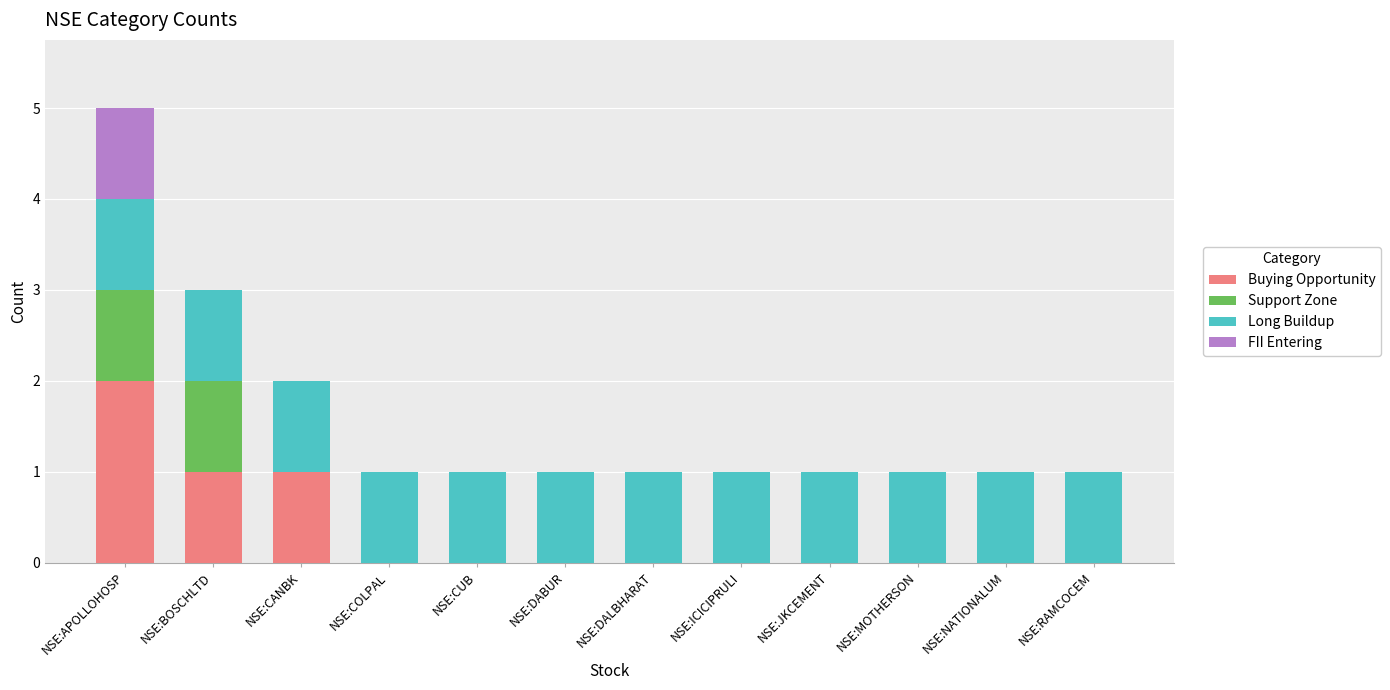

At which label does Buying Opportunity reach its peak?

NSE:APOLLOHOSP